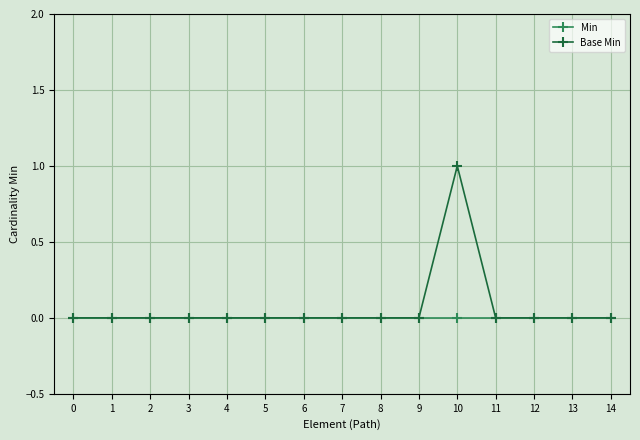

How many lines are shown in the chart?

2